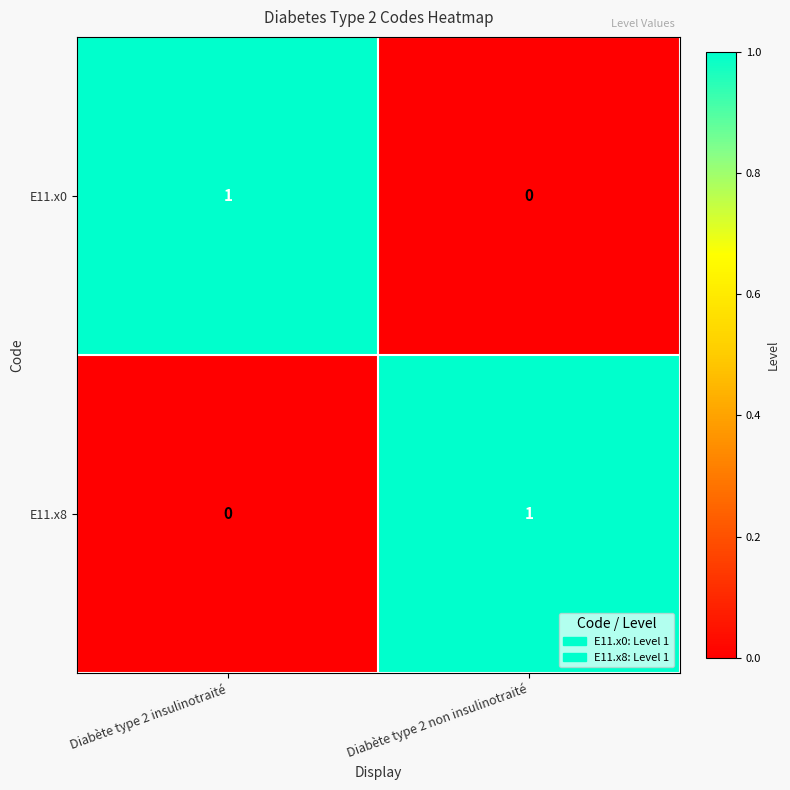

Which category has the highest value in the E11.x0 series?

Diabète type 2 insulinotraité